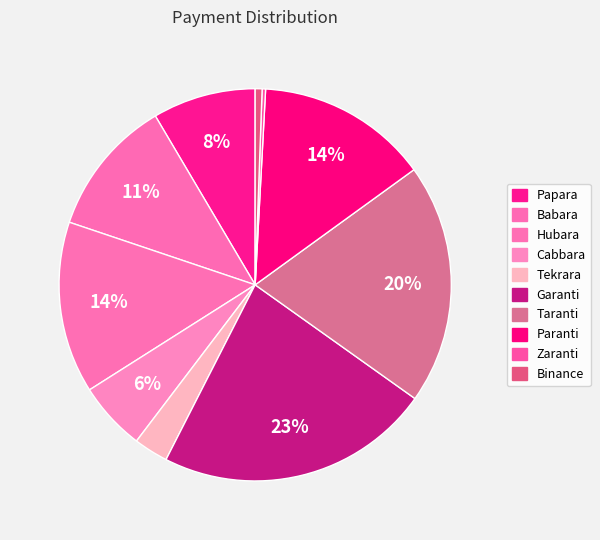

Does Paranti represent more than half of the total?

No